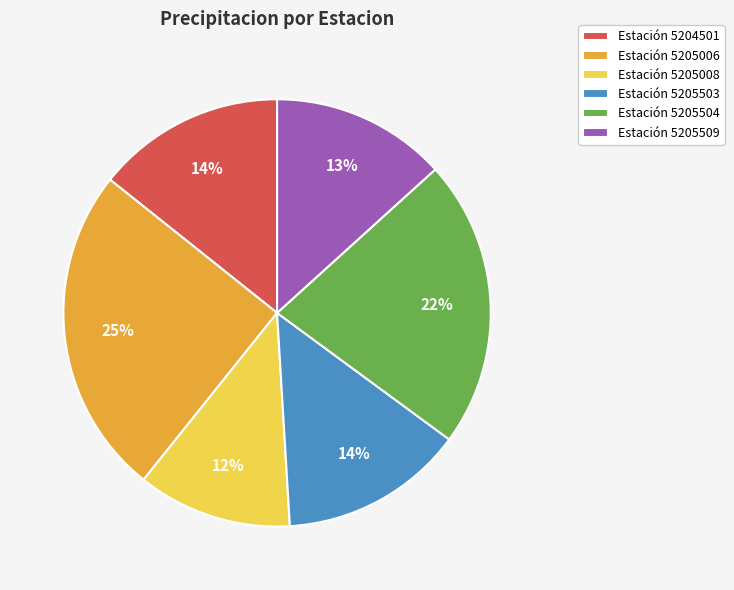

Between Estación 5205509 and Estación 5205503, which is larger?

Estación 5205503